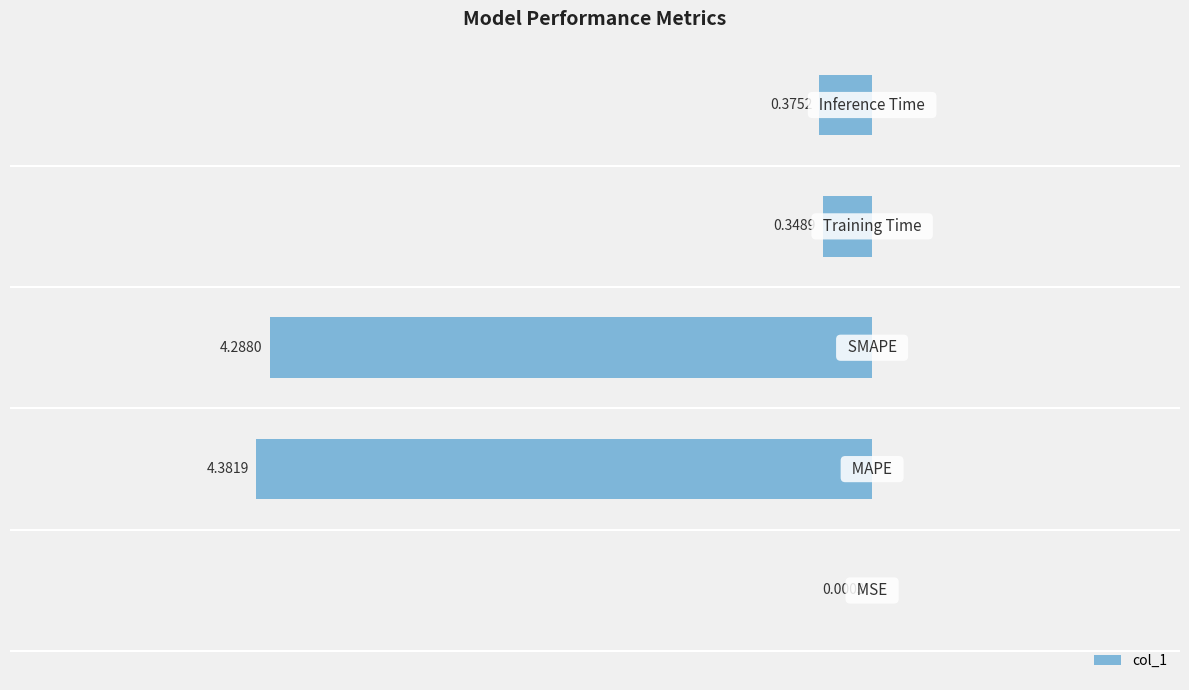

What is the smallest value displayed?

-4.4